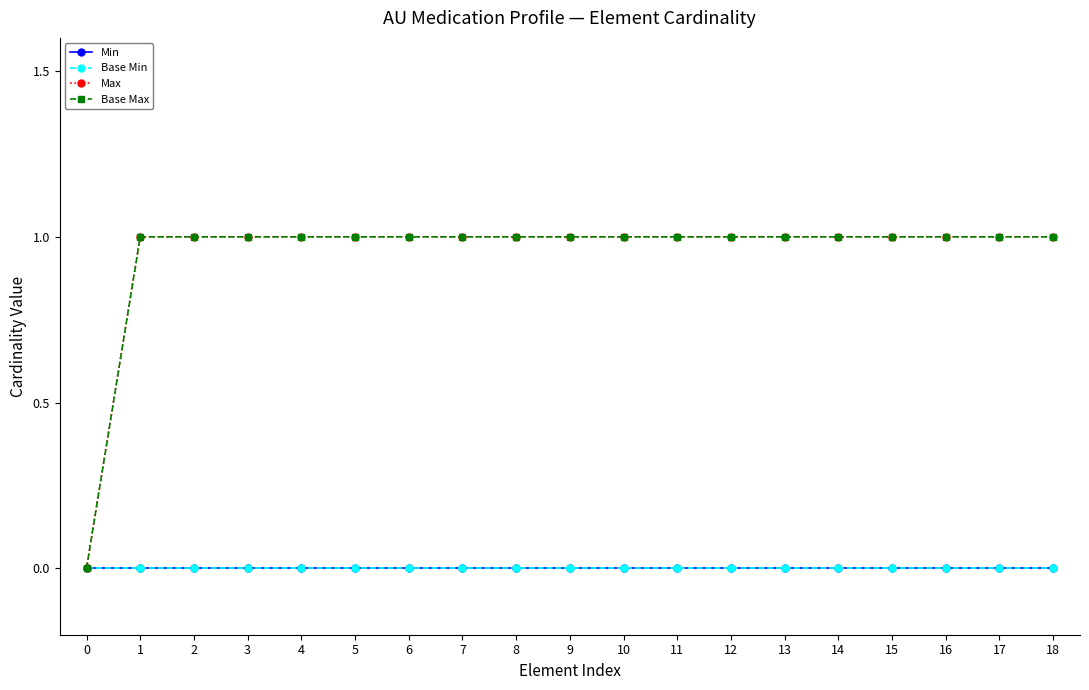

How many lines are shown in the chart?

4